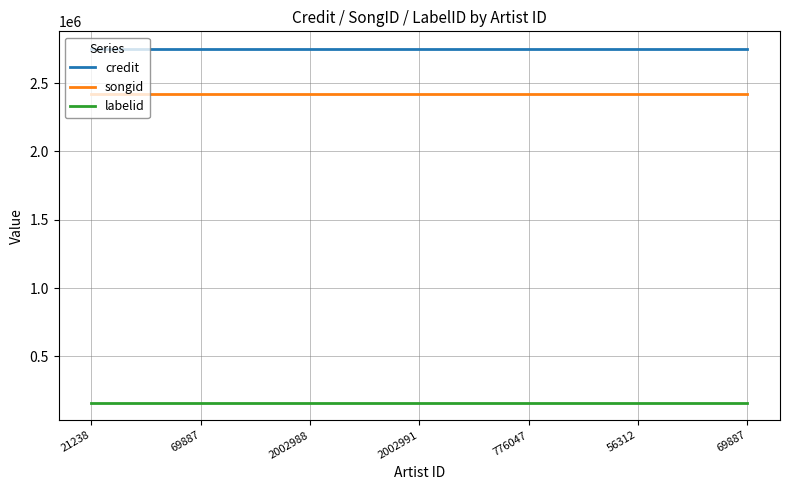

What value does the labelid series have at 776047?

161904